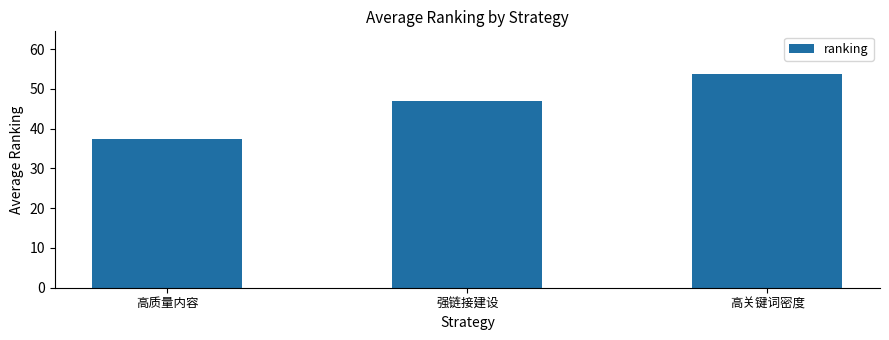

Reading left to right, list all the values displayed in this chart.

高质量内容=37.5	强链接建设=47.1	高关键词密度=53.7